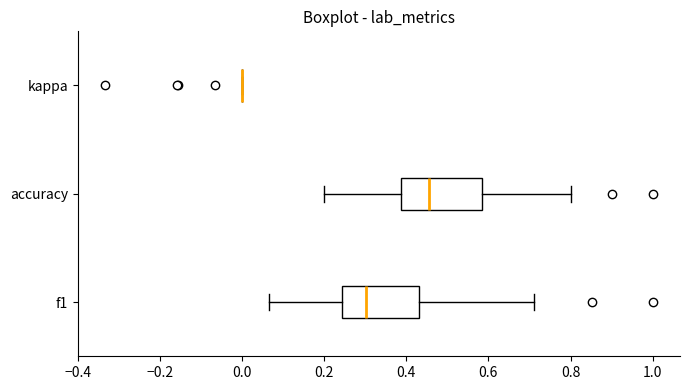

Reading bottom to top, read every box against the x-axis: the position of its median line, the range the box covers, and the ends of its whiskers. The values are not printed on the chart, so give them approximately, as read against the axis.

f1: median 0.30, box 0.24 to 0.44, whiskers 0.06 to 0.72
accuracy: median 0.46, box 0.38 to 0.58, whiskers 0.20 to 0.80
kappa: box collapsed to a line at 0.00, whiskers 0.00 to 0.00